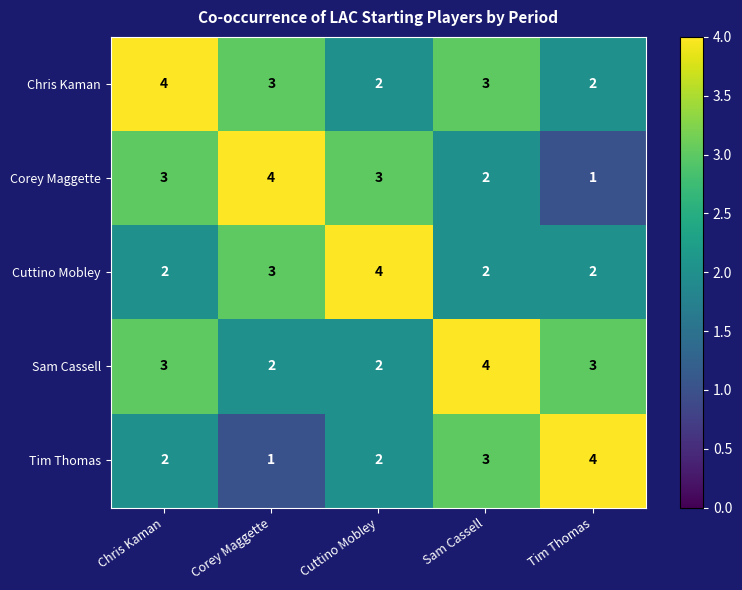

Where is Cuttino Mobley nearest to the value 3?

Corey Maggette